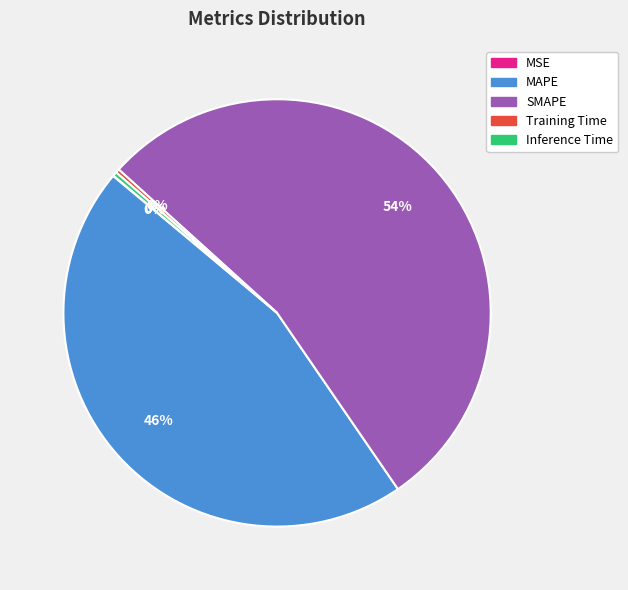

Is there a majority slice in this chart?

Yes